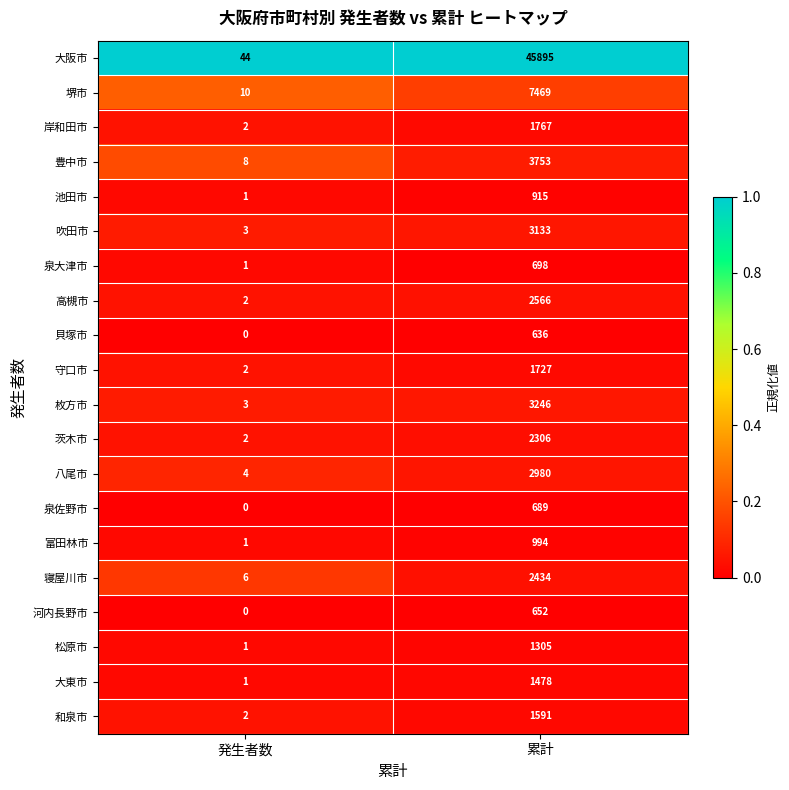

At 累計, list the series in order from largest to smallest.

大阪市, 堺市, 豊中市, 枚方市, 吹田市, 八尾市, 高槻市, 寝屋川市, 茨木市, 岸和田市, 守口市, 和泉市, 大東市, 松原市, 富田林市, 池田市, 泉大津市, 泉佐野市, 河内長野市, 貝塚市